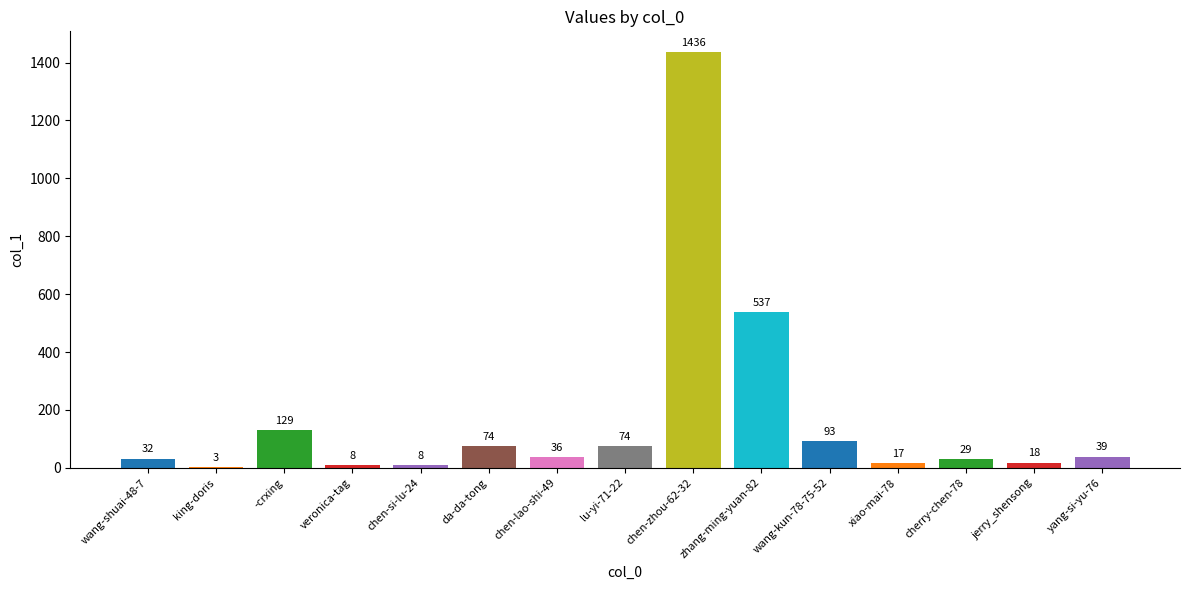

Reading left to right, extract all data points from this chart.

32	3	129	8	8	74	36	74	1436	537	93	17	29	18	39